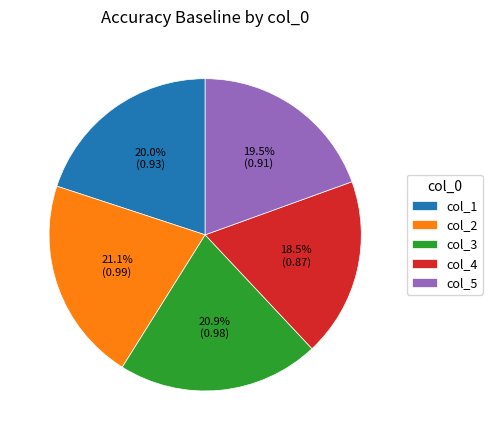

Is there a majority slice in this chart?

No